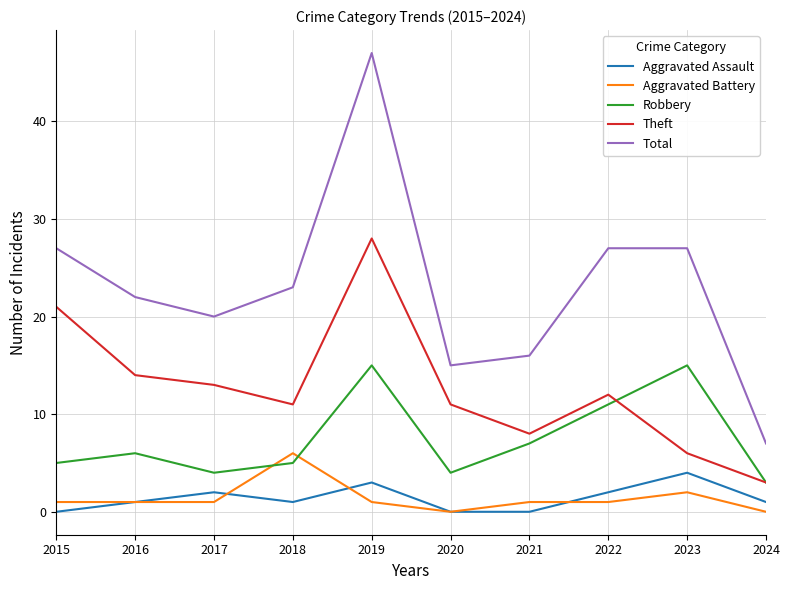

How many interior local valleys does the Robbery series have?

2